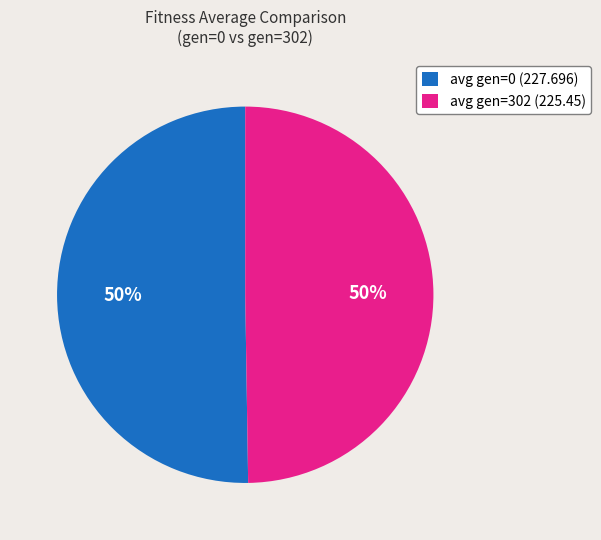

Approximately how many times larger is the value at avg gen=0 (227.696) compared to avg gen=302 (225.45)?

1.0